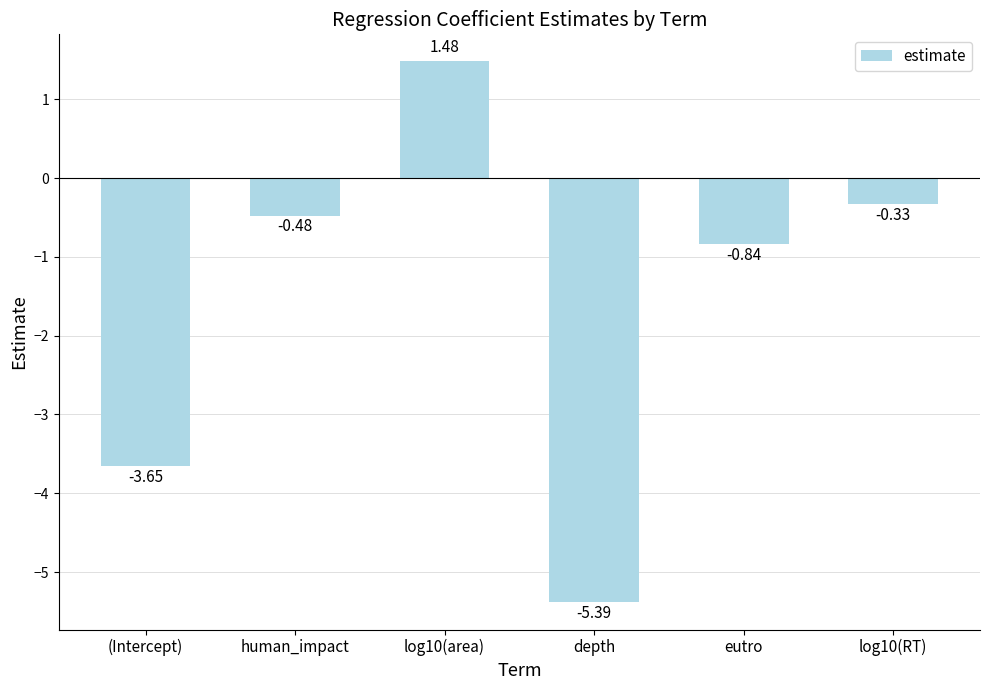

Where is the data nearest to the value -1?

eutro